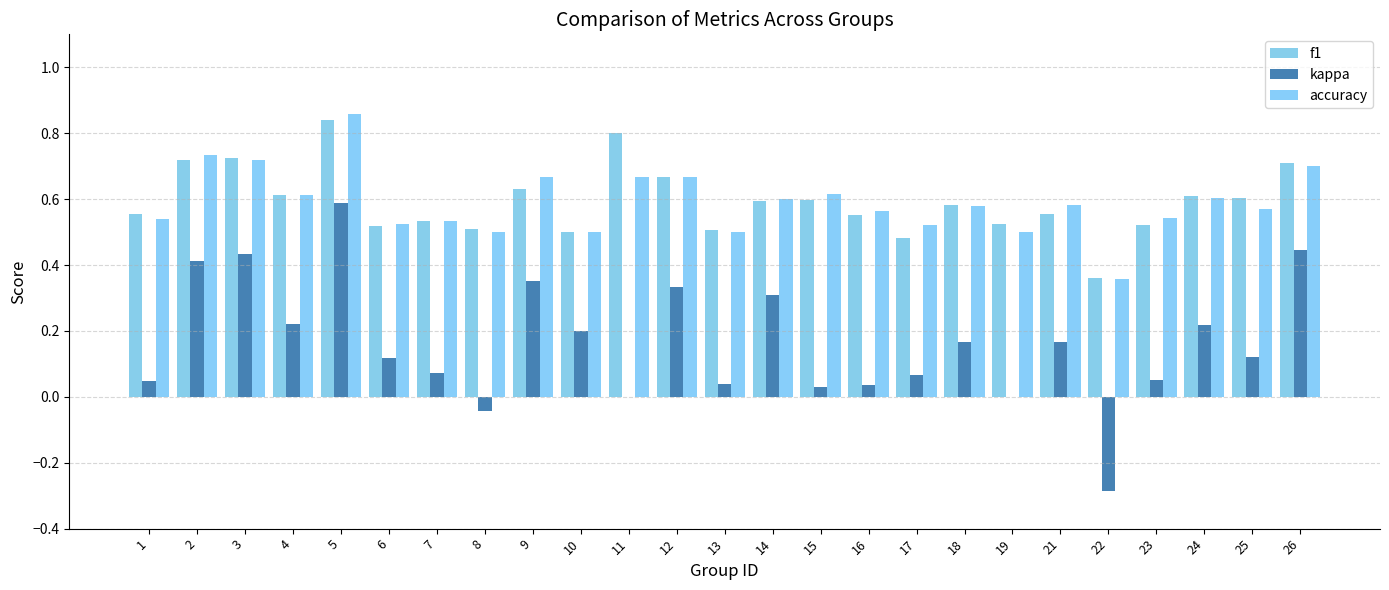

Reading left to right, transcribe all the data shown in this chart.

f1: 0.6	0.7	0.7	0.6	0.8	0.5	0.5	0.5	0.6	0.5	0.8	0.7	0.5	0.6	0.6	0.6	0.5	0.6	0.5	0.6	0.4	0.5	0.6	0.6	0.7
kappa: 0.0	0.4	0.4	0.2	0.6	0.1	0.1	-0.0	0.4	0.2	0.0	0.3	0.0	0.3	0.0	0.0	0.1	0.2	0.0	0.2	-0.3	0.1	0.2	0.1	0.4
accuracy: 0.5	0.7	0.7	0.6	0.9	0.5	0.5	0.5	0.7	0.5	0.7	0.7	0.5	0.6	0.6	0.6	0.5	0.6	0.5	0.6	0.4	0.5	0.6	0.6	0.7